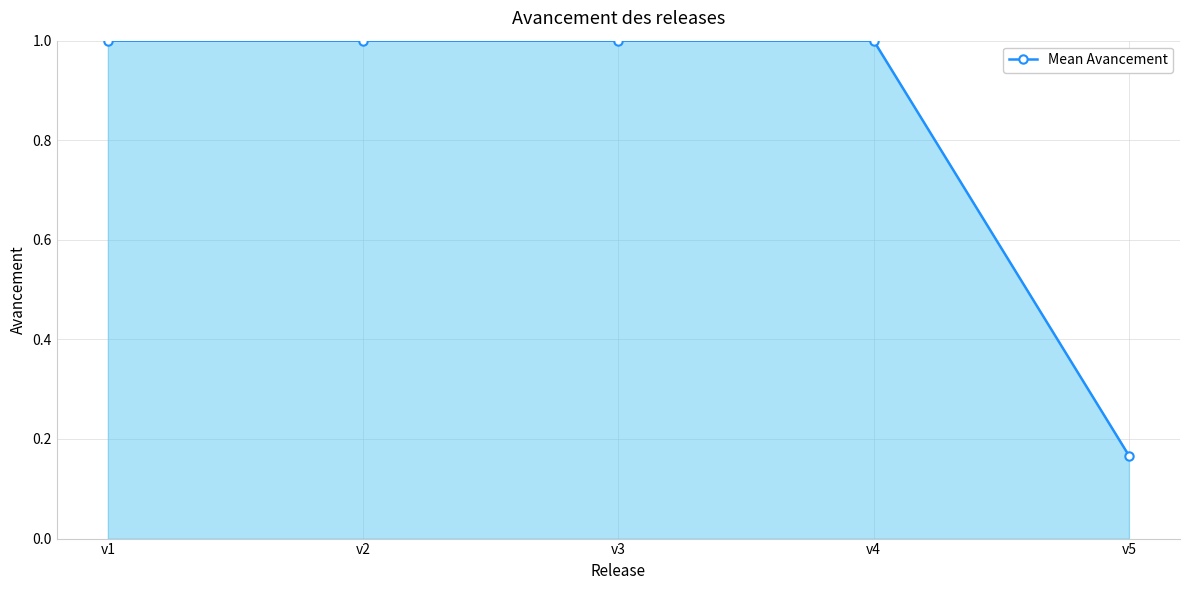

How many lines are shown in the chart?

1